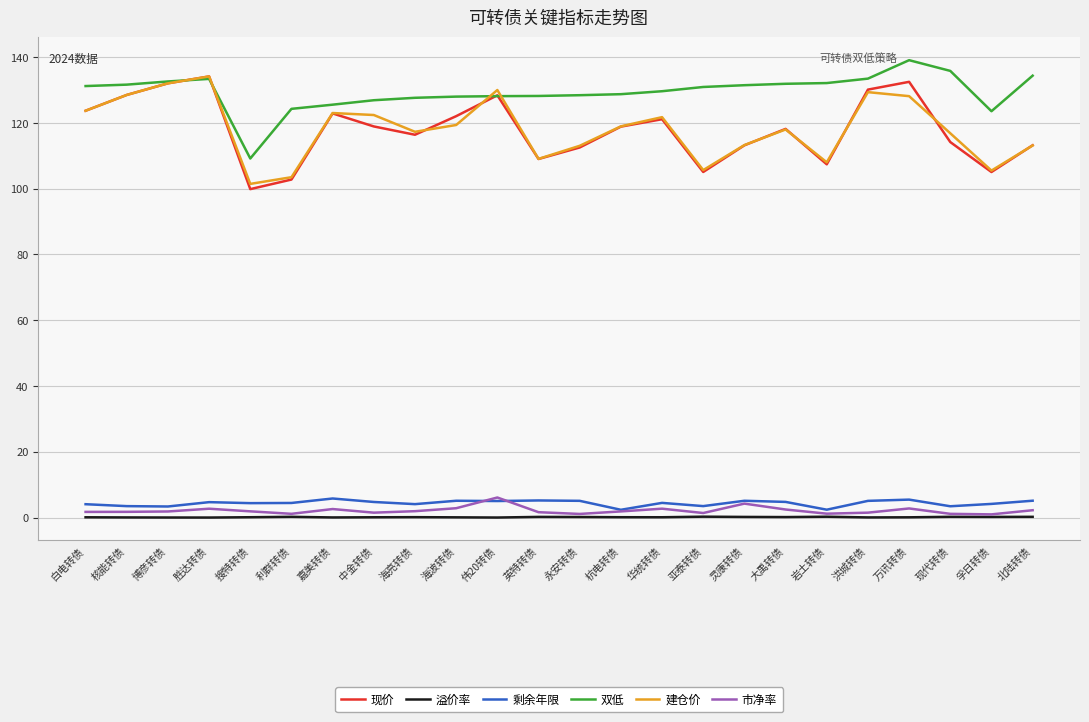

Is the value of 现价 at 洪城转债 greater than the value of 溢价率 at 杭电转债?

Yes